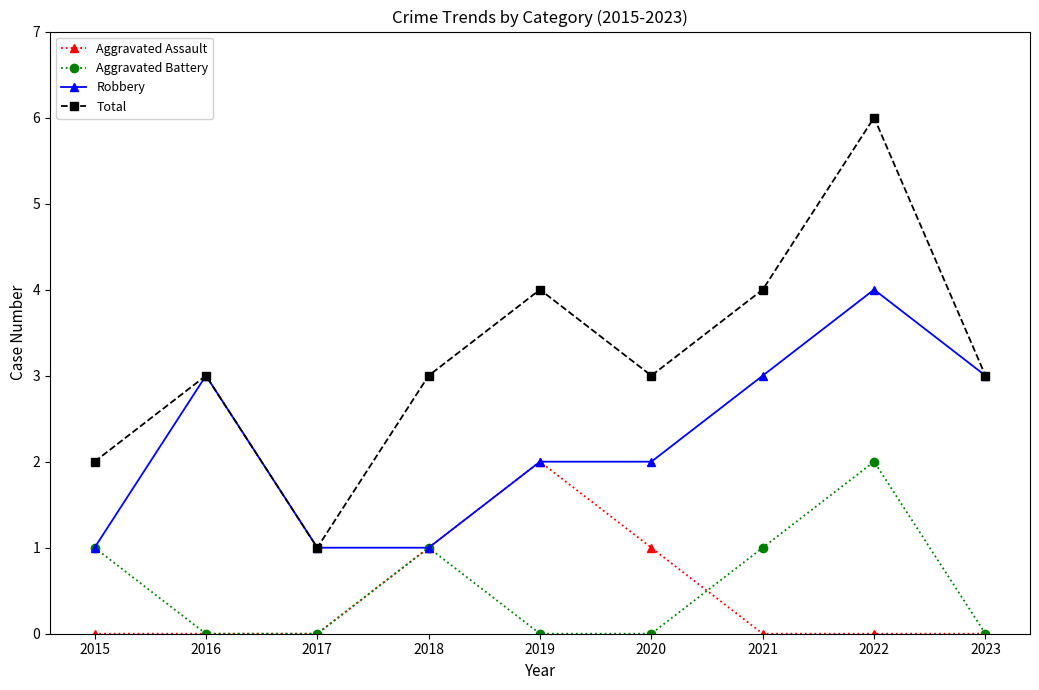

Which category has the highest value across all series?

2022